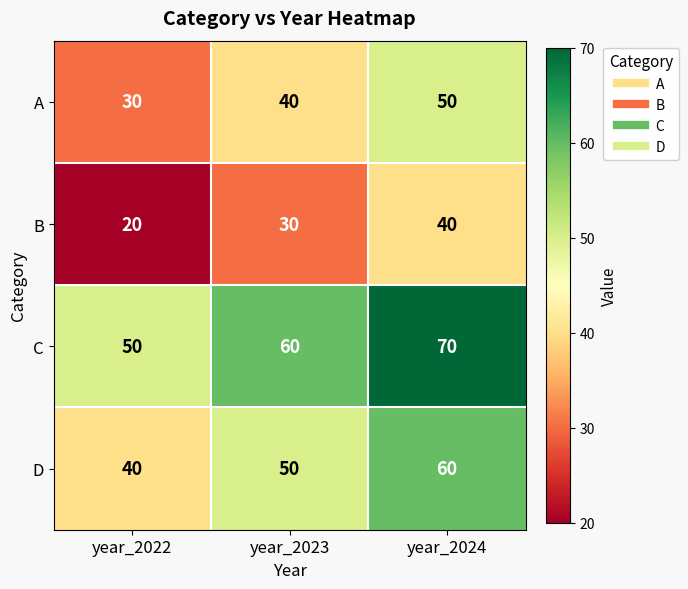

At which category is the sum across all series the highest?

year_2024